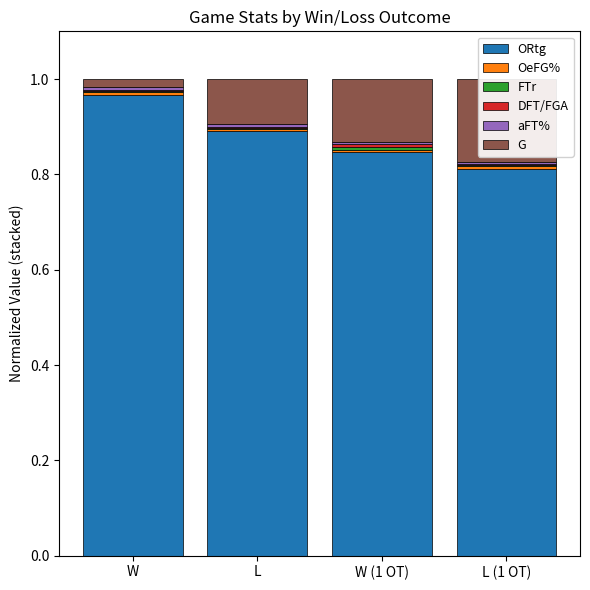

What is the difference between the highest and lowest values at W?

1.0